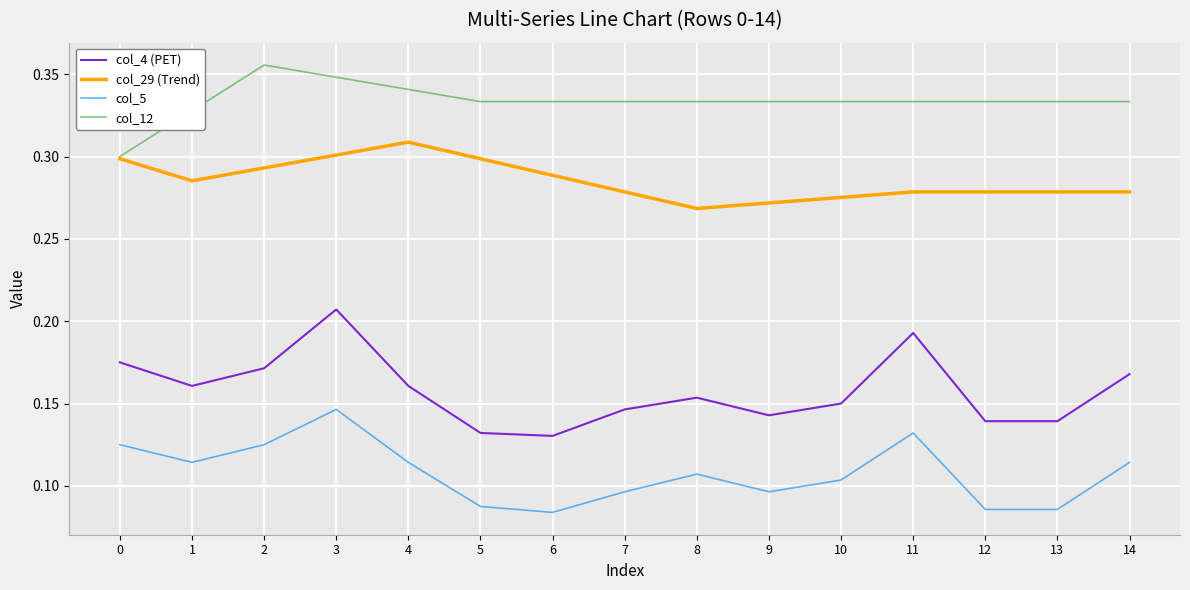

Which series changed the most between 3 and 8?

col_4 (PET)